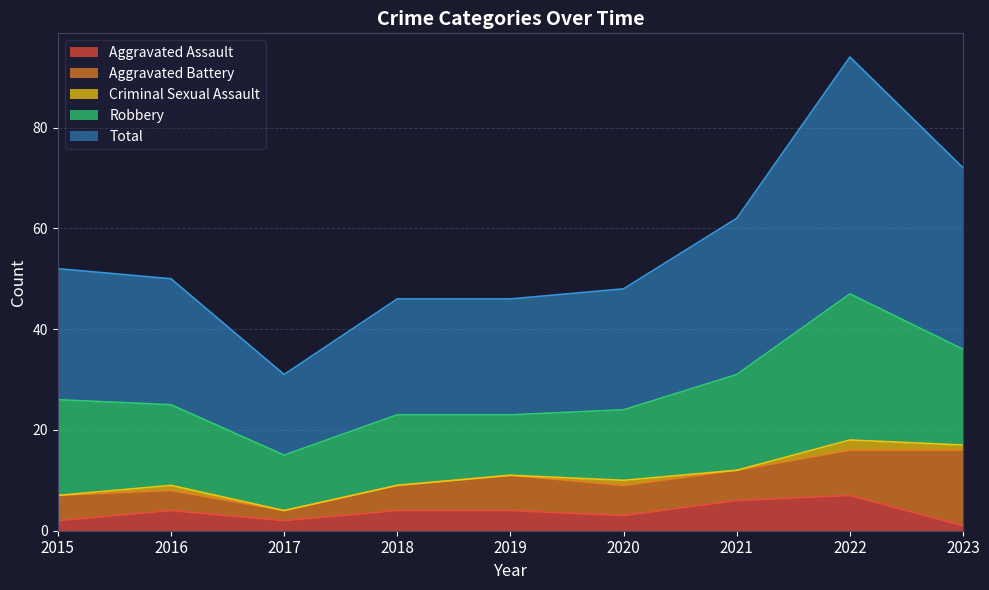

Reading left to right, extract all data points from this chart.

Aggravated Assault: 2	4	2	4	4	3	6	7	1
Aggravated Battery: 5	4	2	5	7	6	6	9	15
Criminal Sexual Assault: 0	1	0	0	0	1	0	2	1
Robbery: 19	16	11	14	12	14	19	29	19
Total: 26	25	16	23	23	24	31	47	36